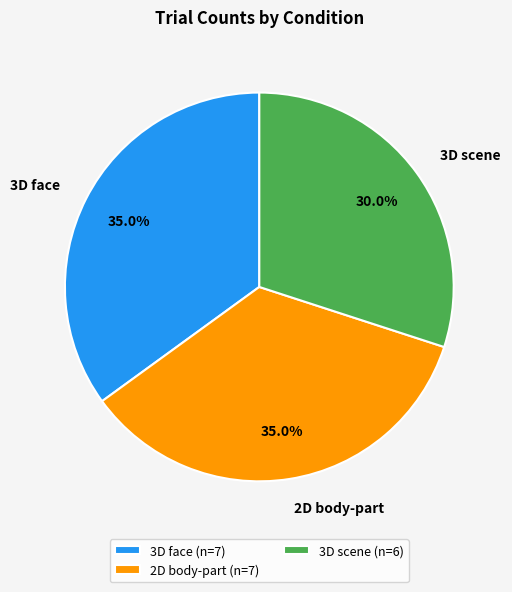

Does 3D scene account for over 50% of the chart?

No